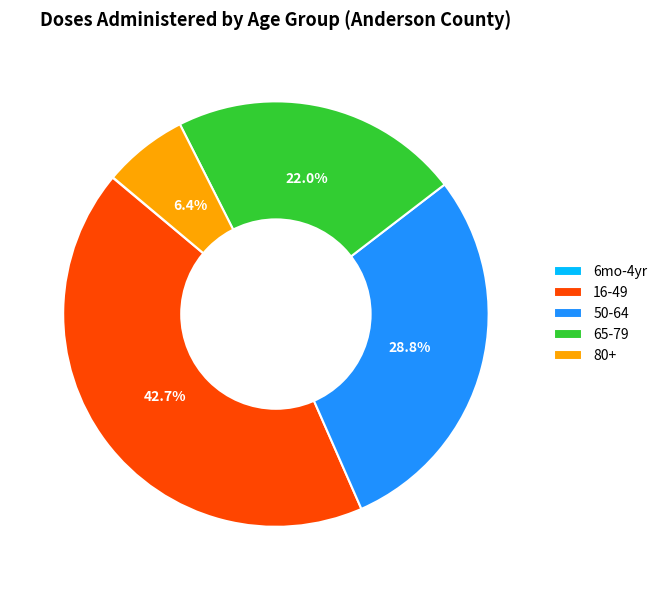

Is the sum of 65-79 and 50-64 greater than half?

Yes